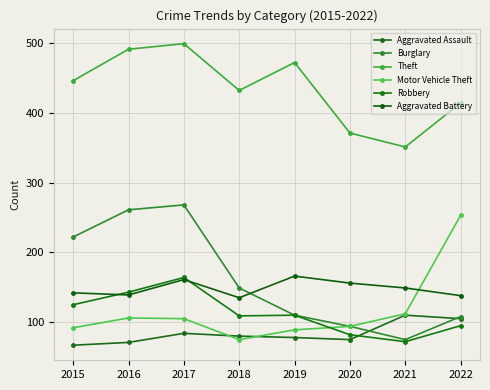

What is the difference between the highest and lowest values at 2022?

319